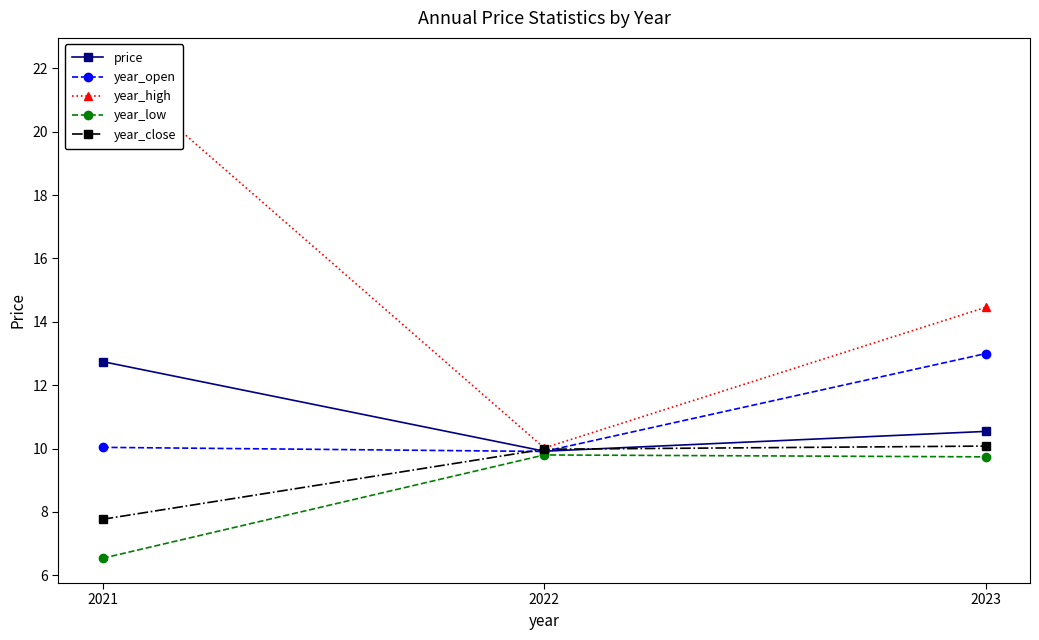

Rank the series by their maximum value, from lowest to highest.

year_low, year_close, price, year_open, year_high